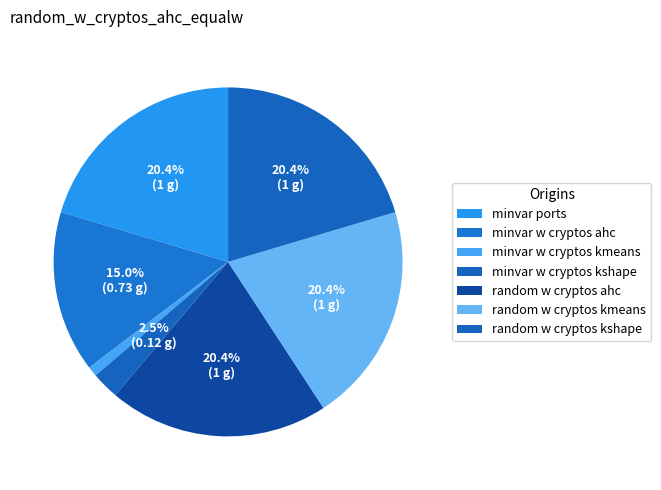

How many segments does this pie chart have?

7